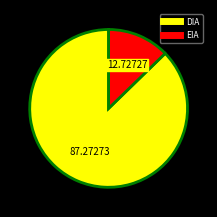

Is there any slice that represents more than half of the pie?

Yes